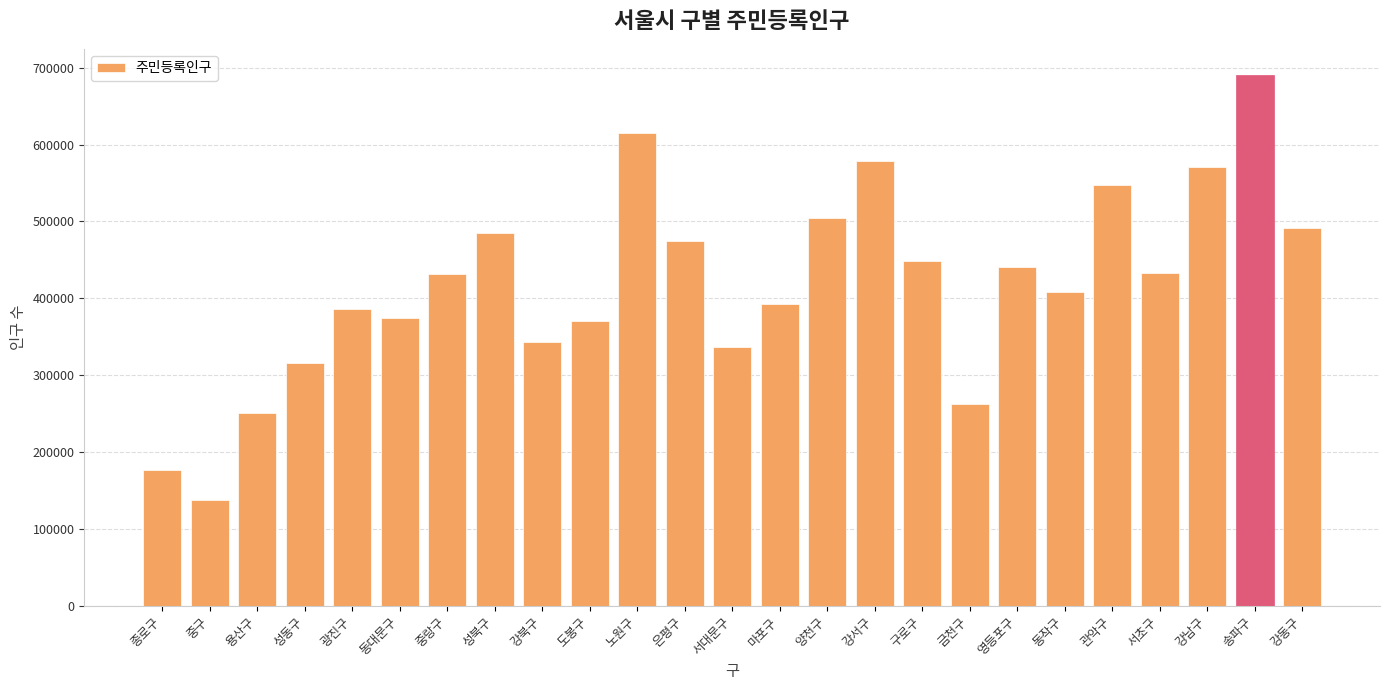

What is the label of the 18th bar from the right?

성북구